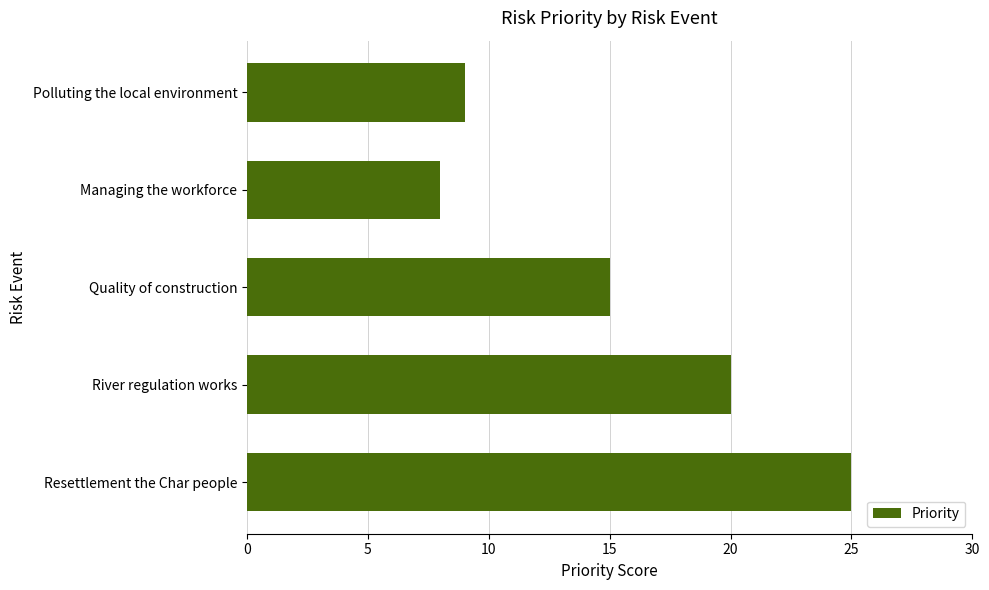

The chart shows a value of 11 at River regulation works. True or false?

False